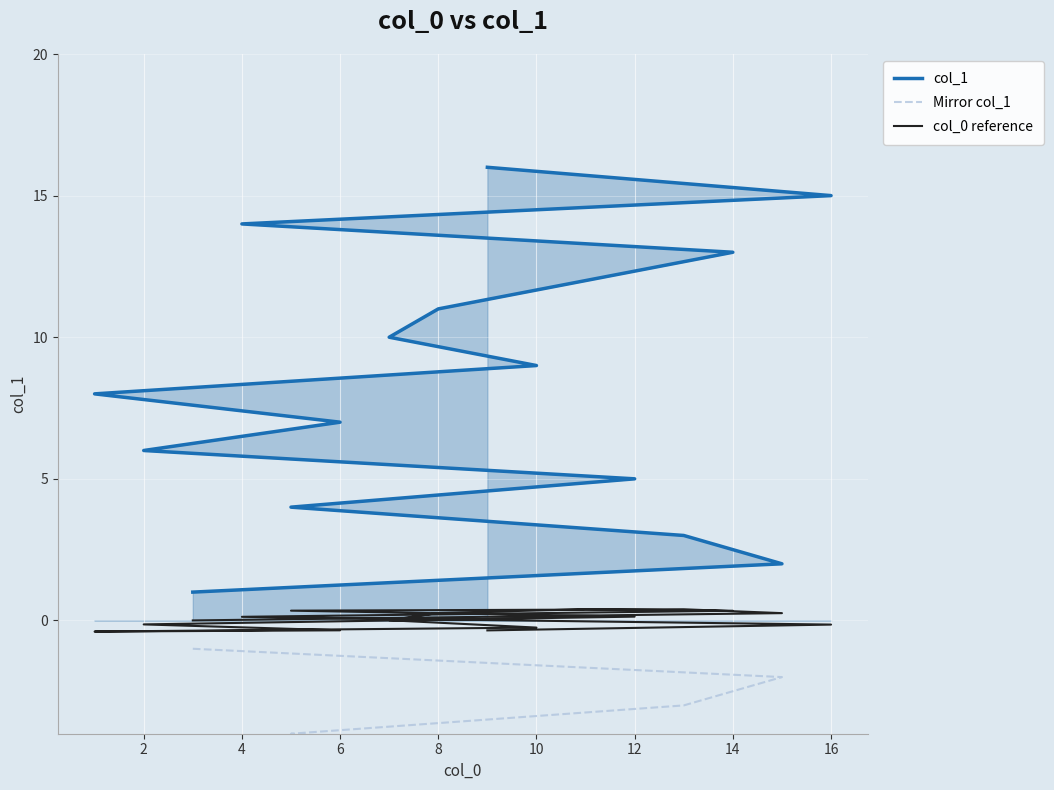

What is the average value of the Mirror col_1 series?

-8.5